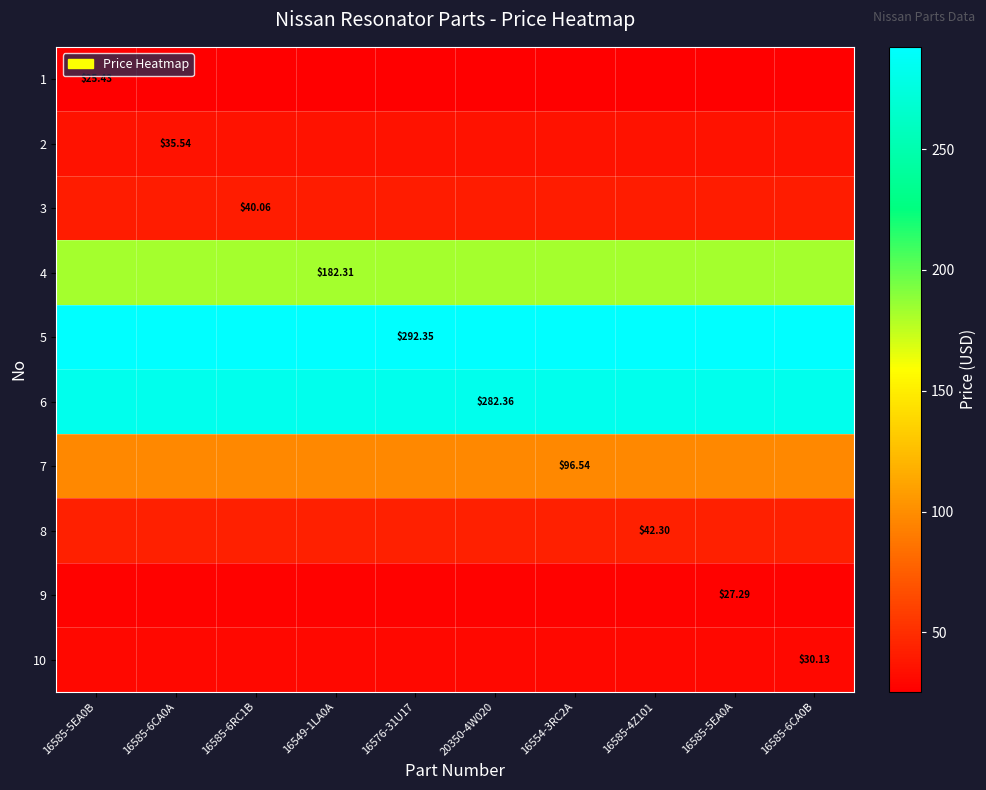

The value of 6 at 16585-6CA0B is 282.4. True or false?

True